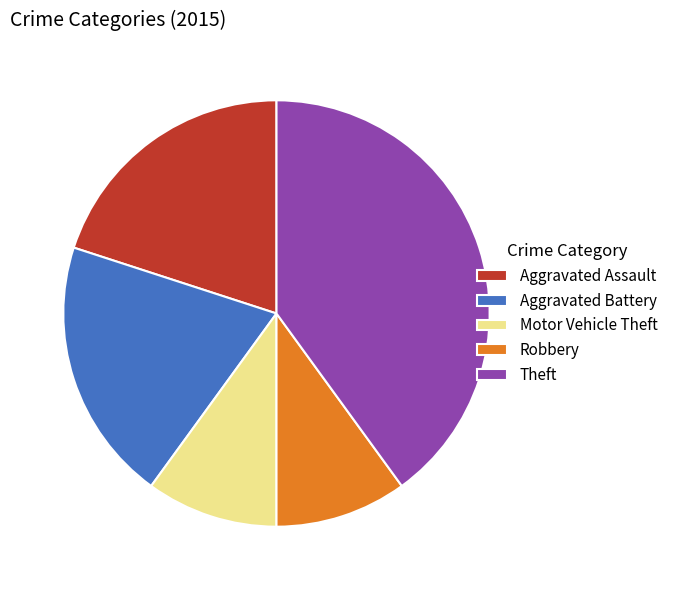

Which has a higher value, Robbery or Theft?

Theft